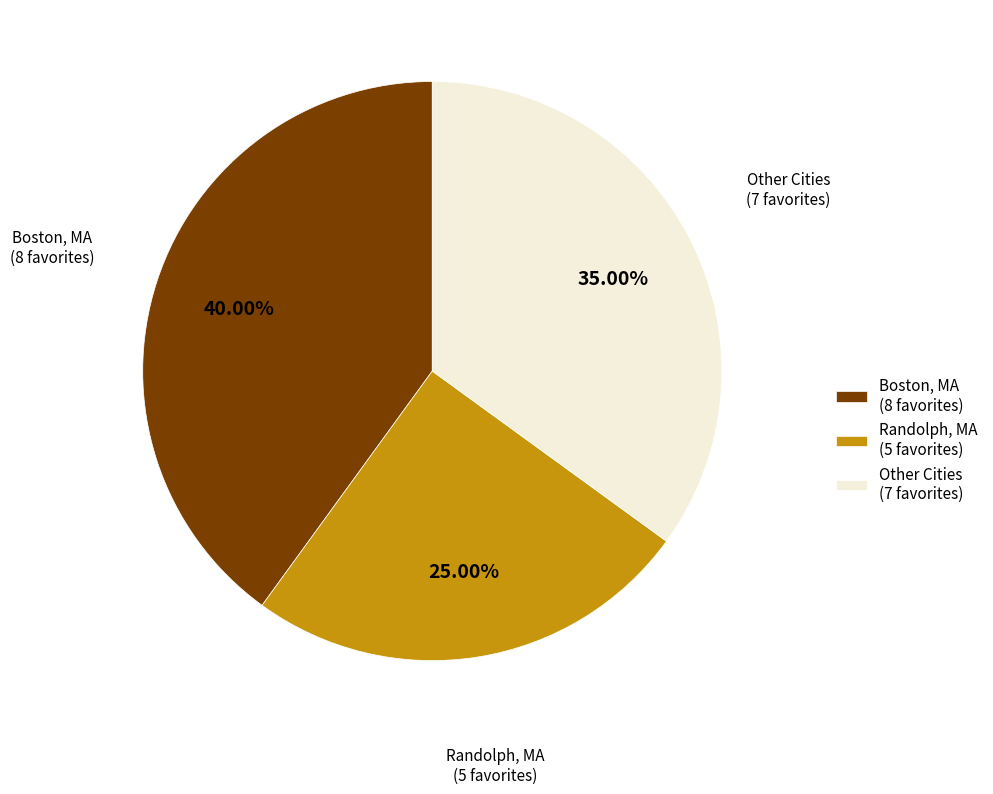

How many slices are in this pie chart?

3